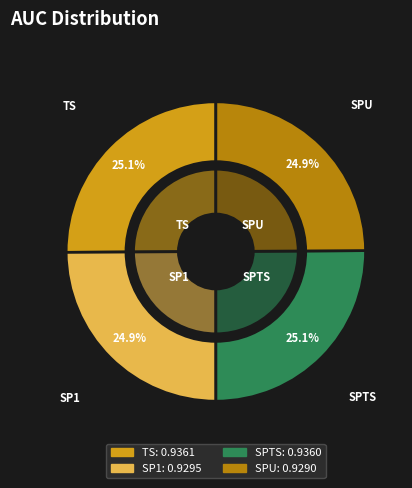

True or false: TS accounts for 39% of the total.

False